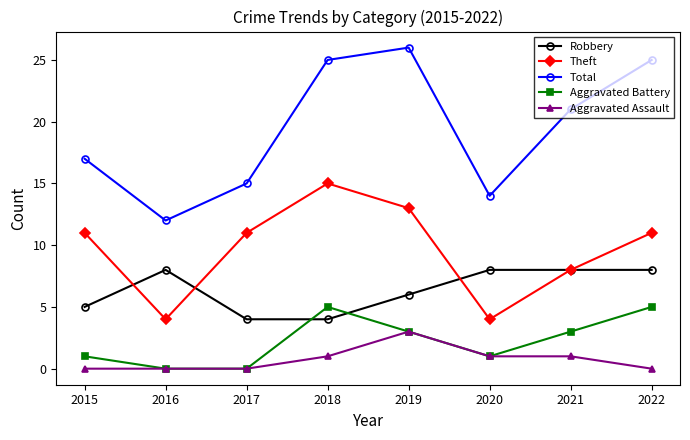

How many interior local peaks does the Theft series have?

1